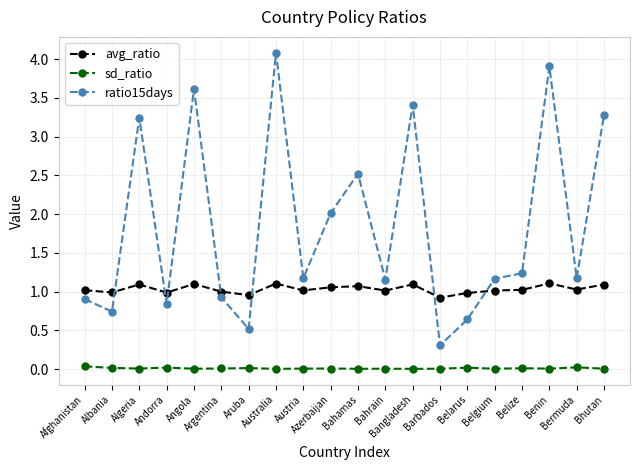

What is the lowest value of the avg_ratio series?

0.9